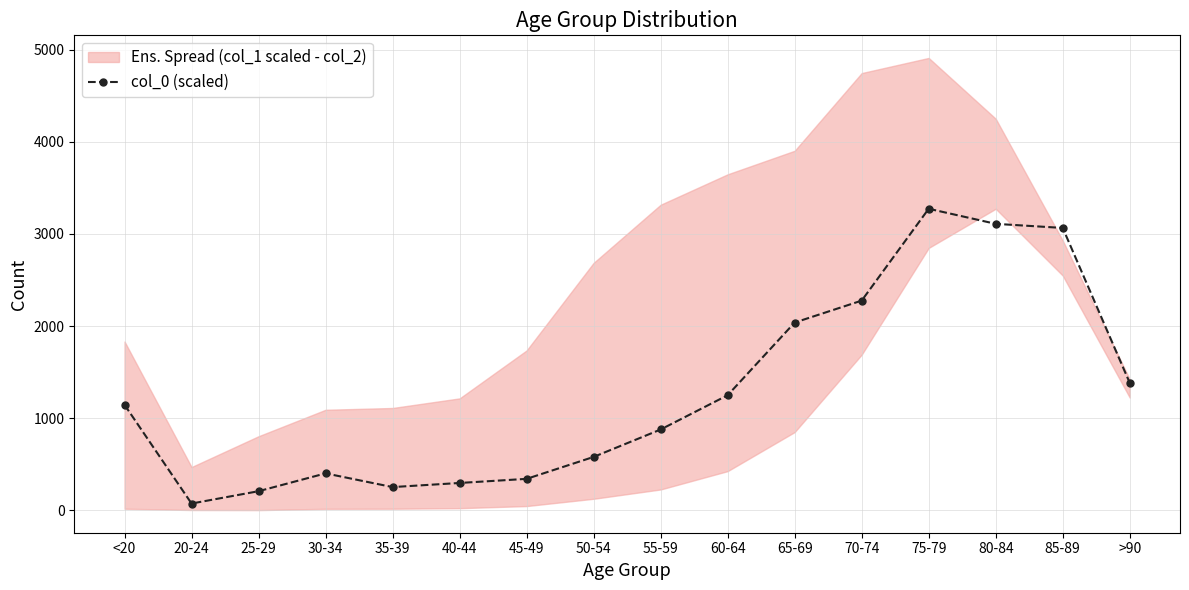

How many categories are shown in the chart?

16